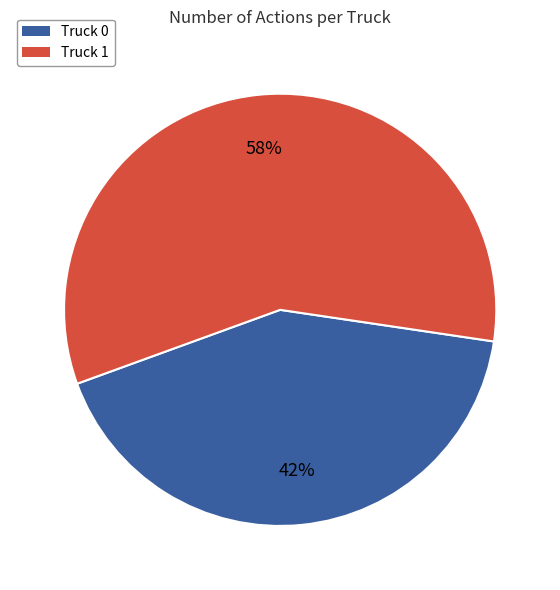

Which category has the biggest portion of the pie?

Truck 1